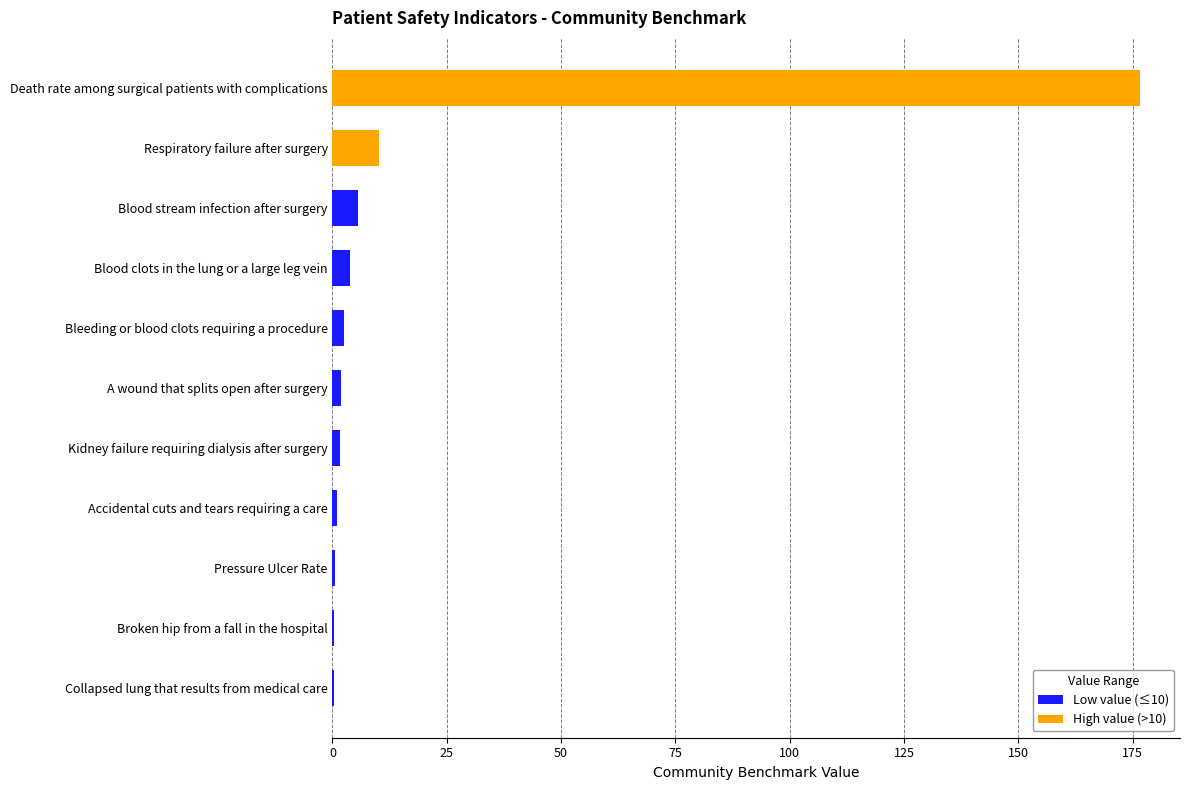

What is the sum of the values at Blood stream infection after surgery and Blood clots in the lung or a large leg vein?

9.5